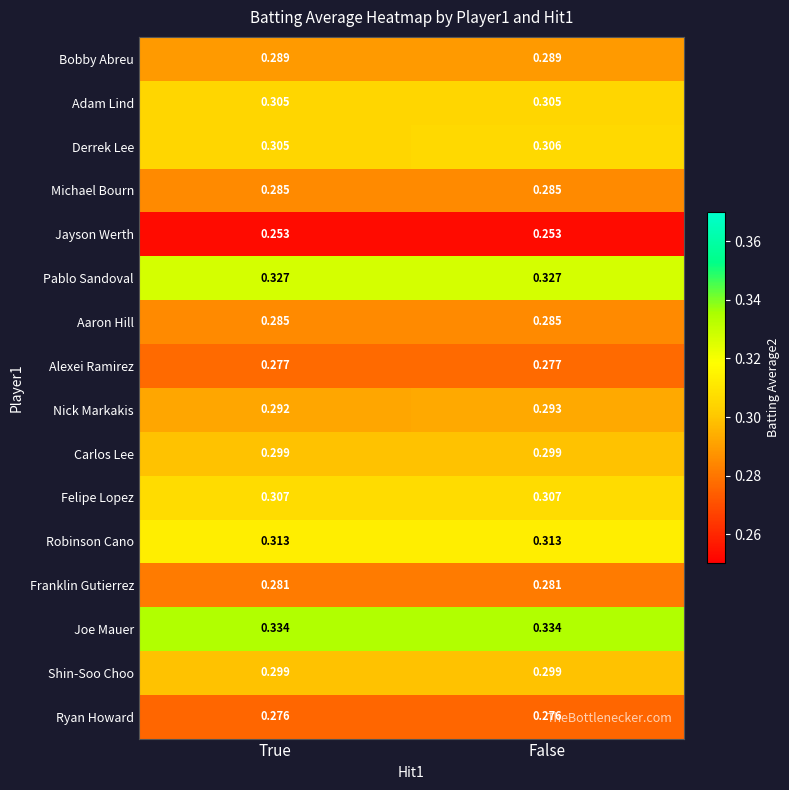

Is the value of Adam Lind at False greater than the value of Nick Markakis at True?

Yes